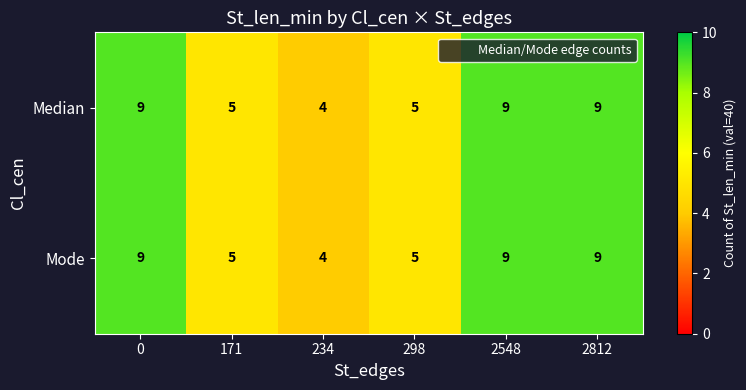

Is the value of Median at 0 greater than the value of Mode at 234?

Yes